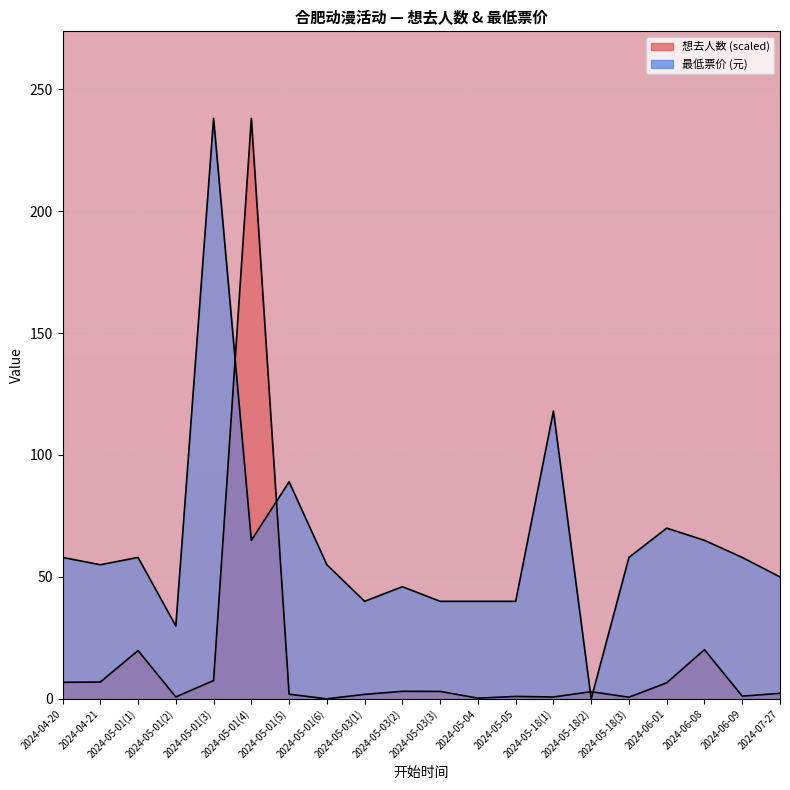

Which series changed the most between 2024-05-01(5) and 2024-05-05?

最低票价